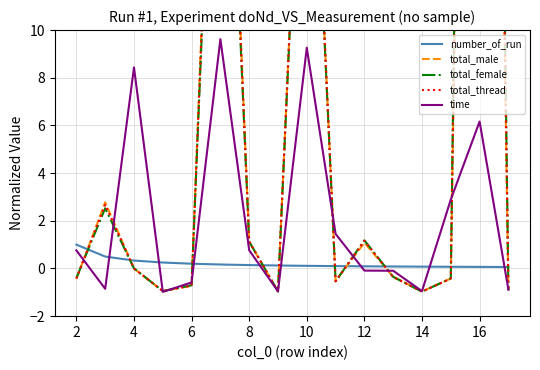

Read the number_of_run value at 2.

1.0